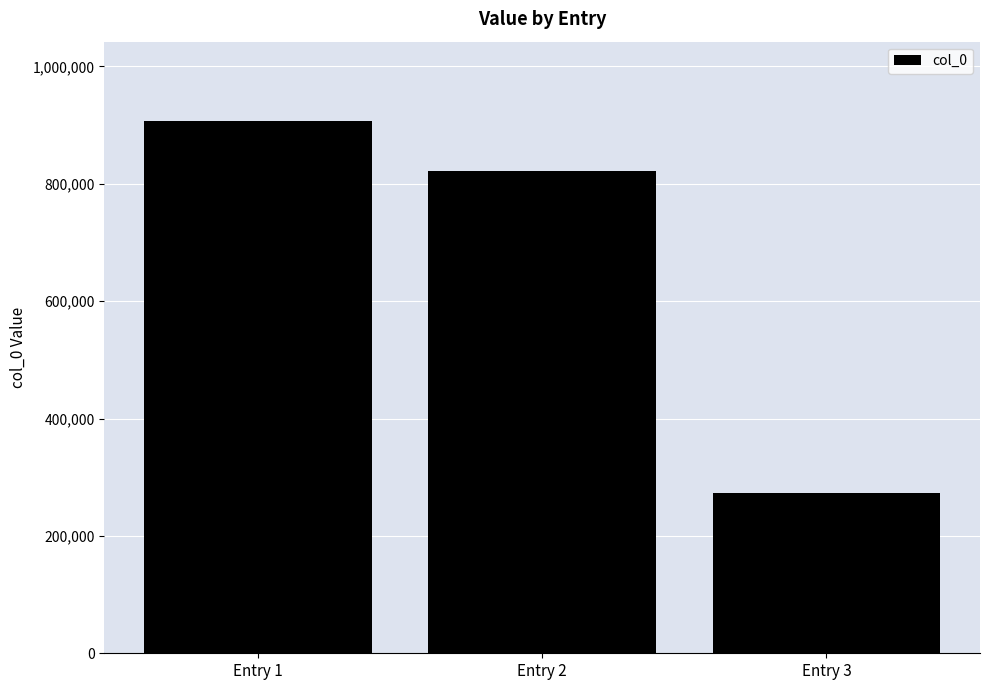

What is the difference between the values at Entry 1 and Entry 3?

632518